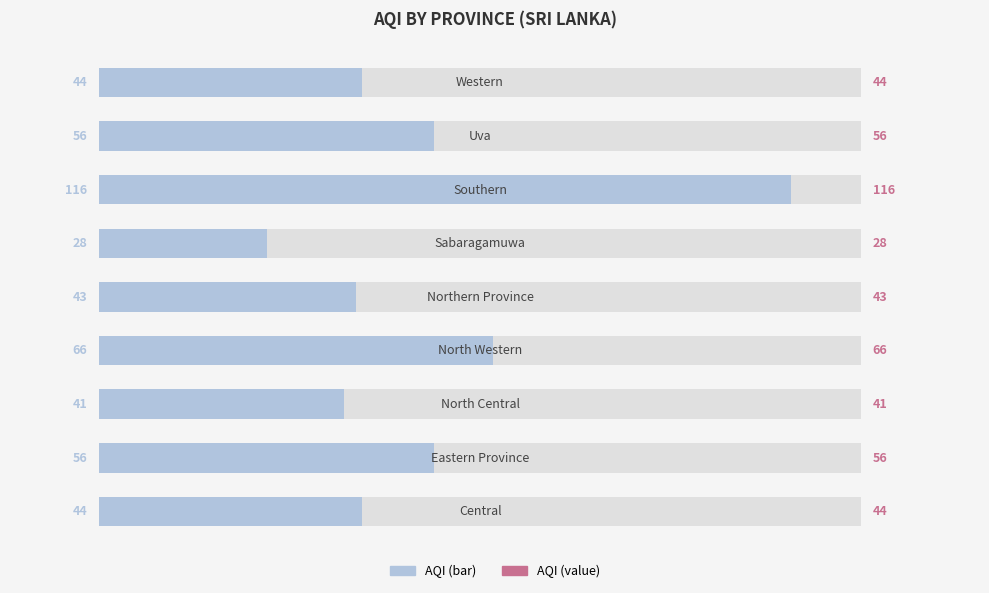

Does the chart contain stacked bars?

No